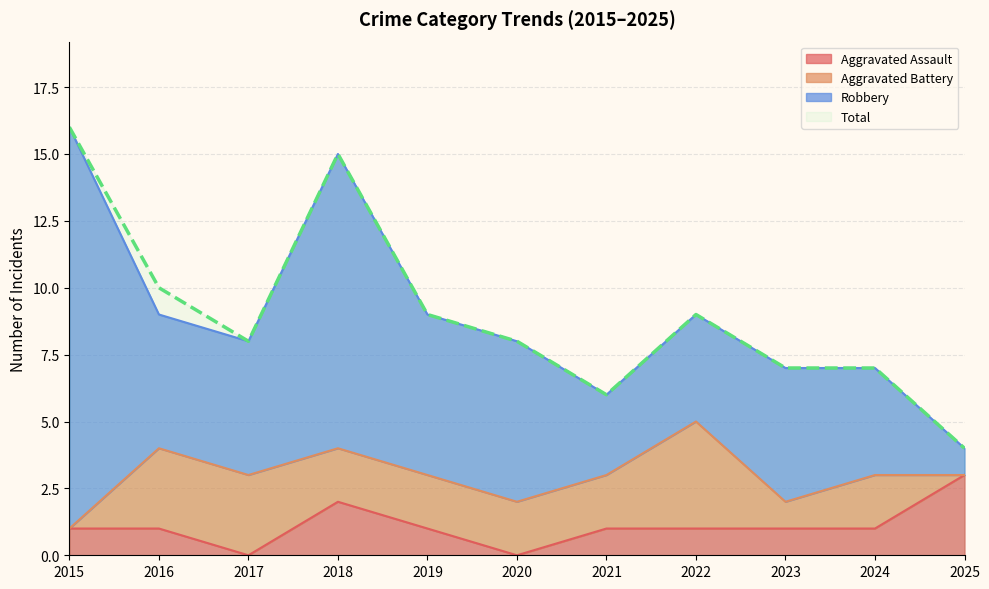

What is the highest value of the Aggravated Assault series?

3